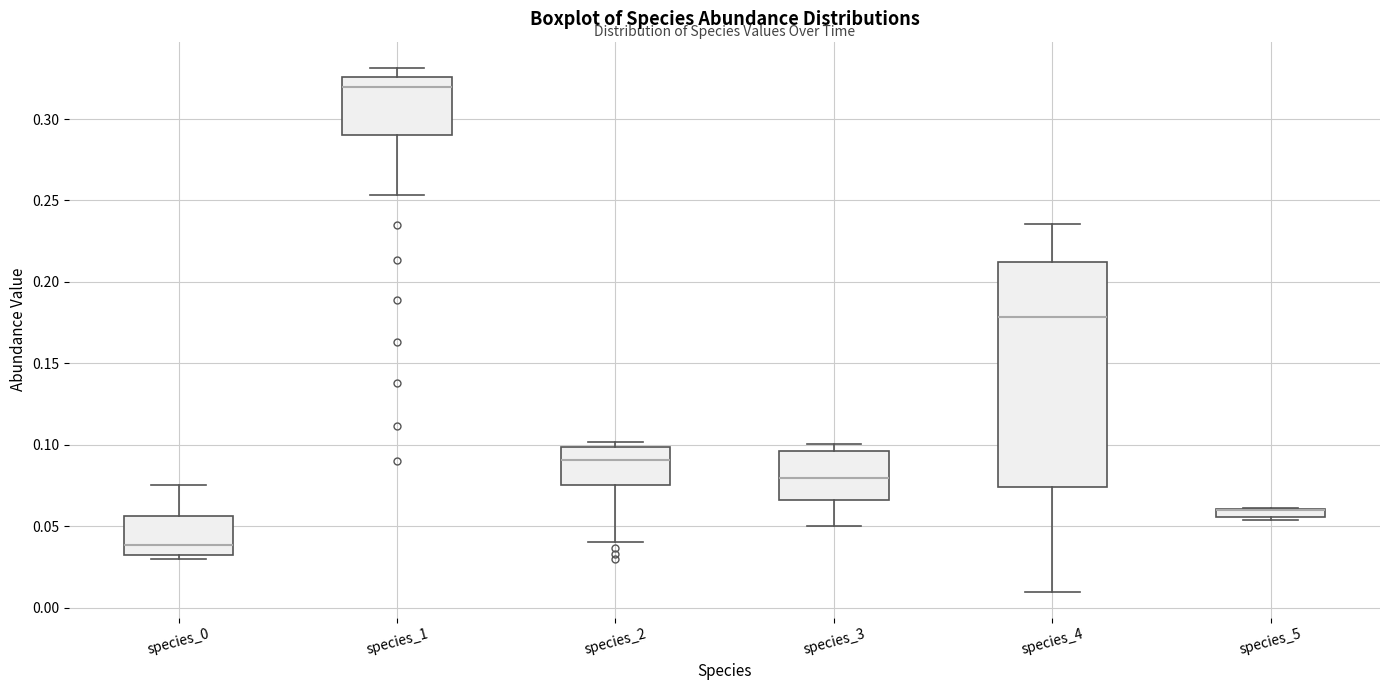

Where is the lower edge of the box for species_3 on the y-axis? The values are not printed on the chart, so give them approximately, as read against the axis.

0.065